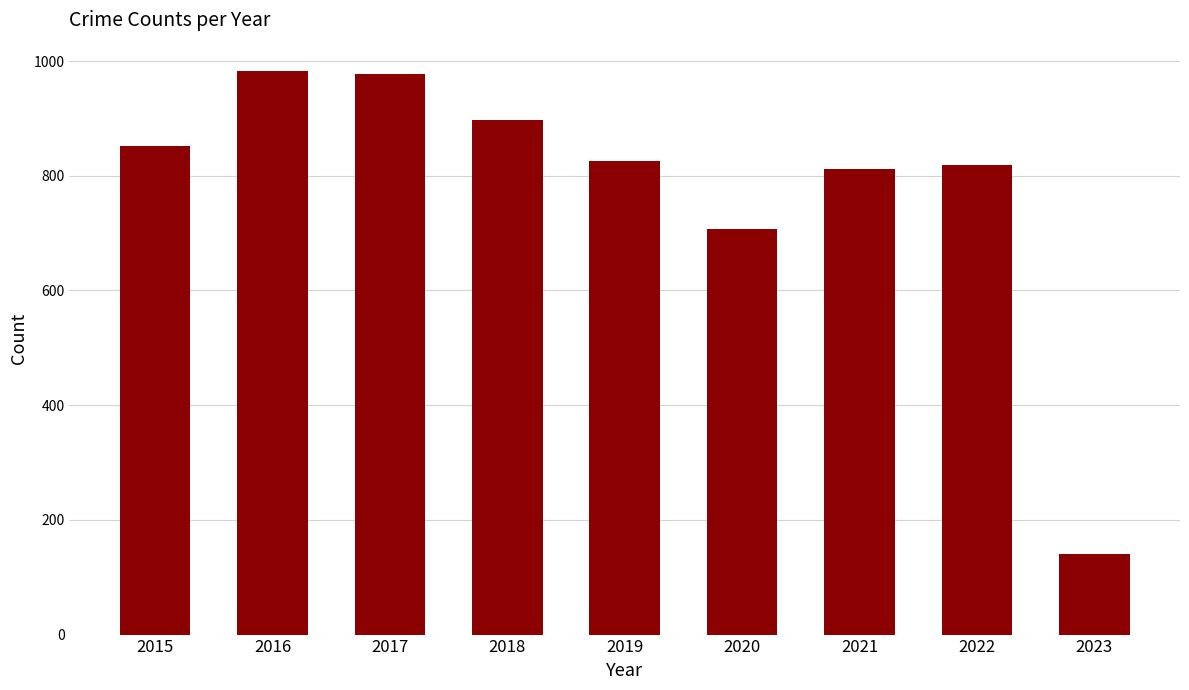

What is the change in value from 2017 to 2021?

-167